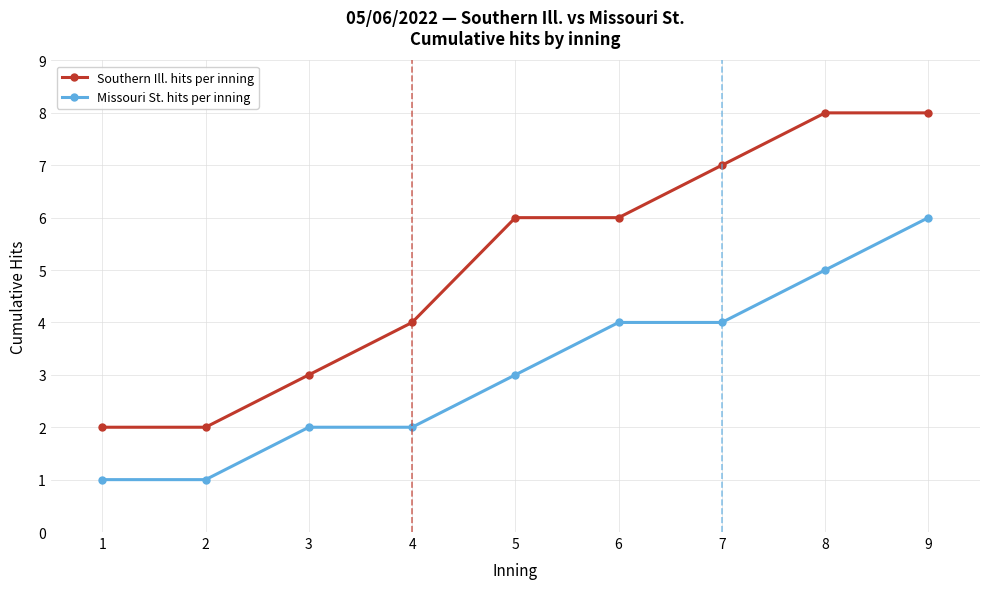

What is the average value of the Missouri St. hits per inning series?

3